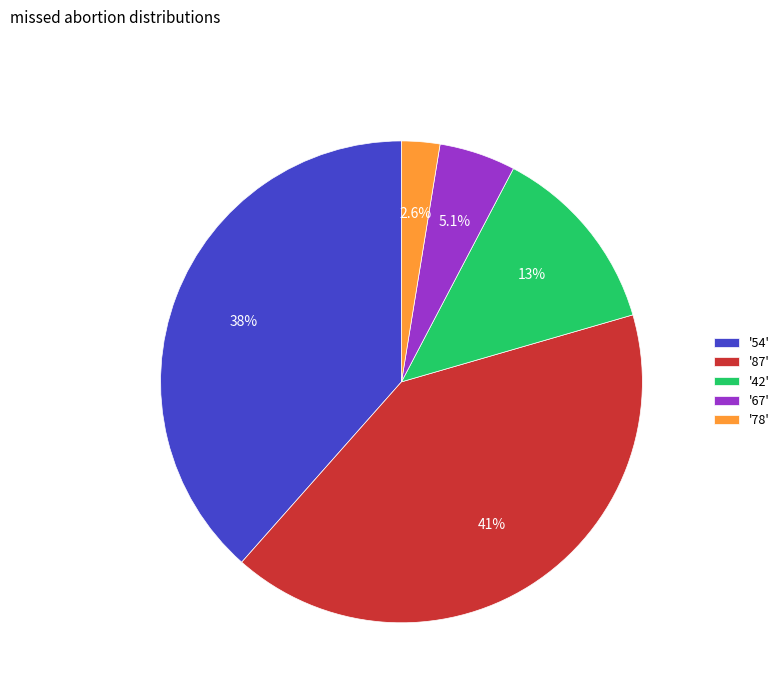

How much of the chart is everything except '67'?

94.9%